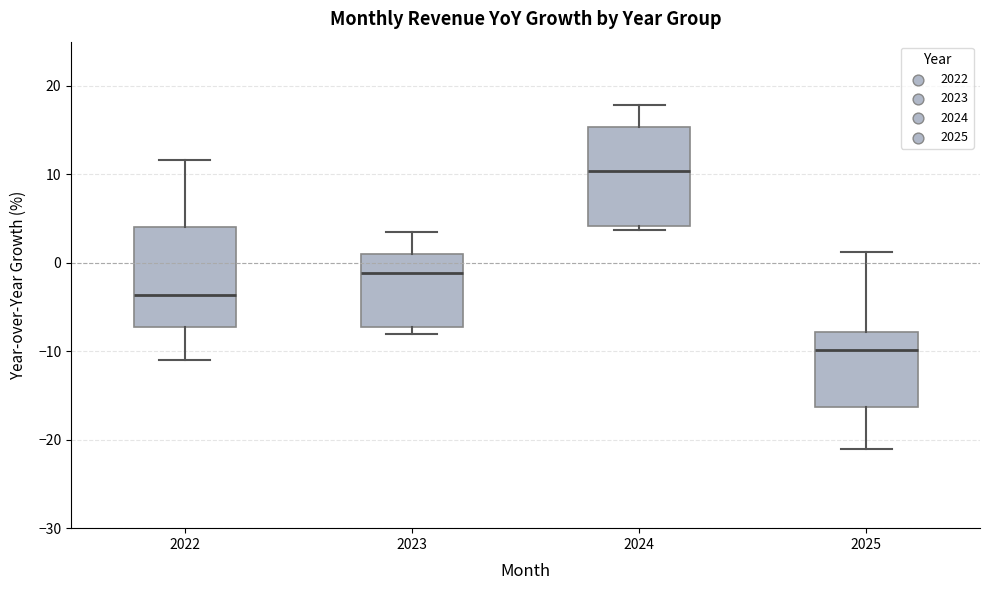

Reading left to right, read every box against the y-axis: the position of its median line, the range the box covers, and the ends of its whiskers. The values are not printed on the chart, so give them approximately, as read against the axis.

2022: median -4, box -7 to 4, whiskers -11 to 12
2023: median -1, box -7 to 1, whiskers -8 to 3
2024: median 10, box 4 to 15, whiskers 4 (just below the box's lower edge) to 18
2025: median -10, box -16 to -8, whiskers -21 to 1